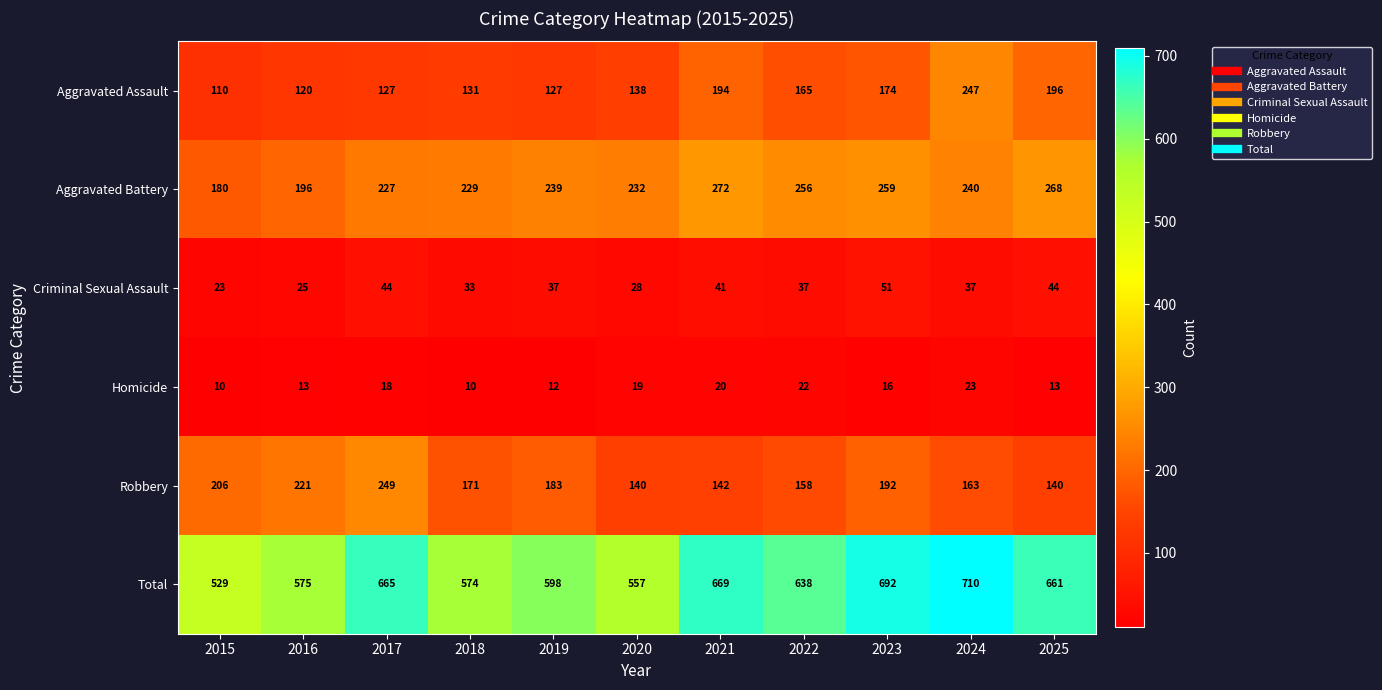

How many data points in Aggravated Assault are less than 138?

5